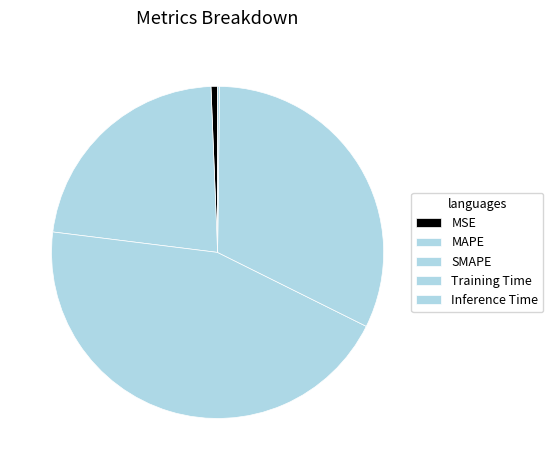

Does SMAPE represent more than half of the total?

No